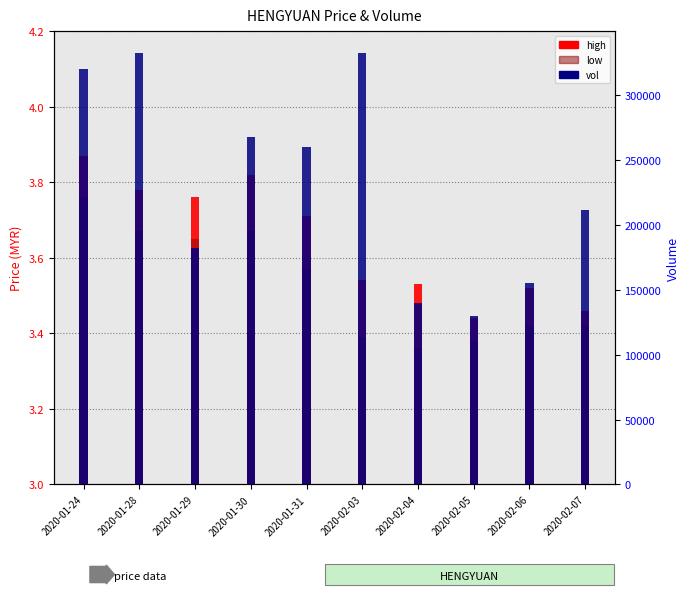

The low series shows 3.4 at 2020-02-07. True or false?

True